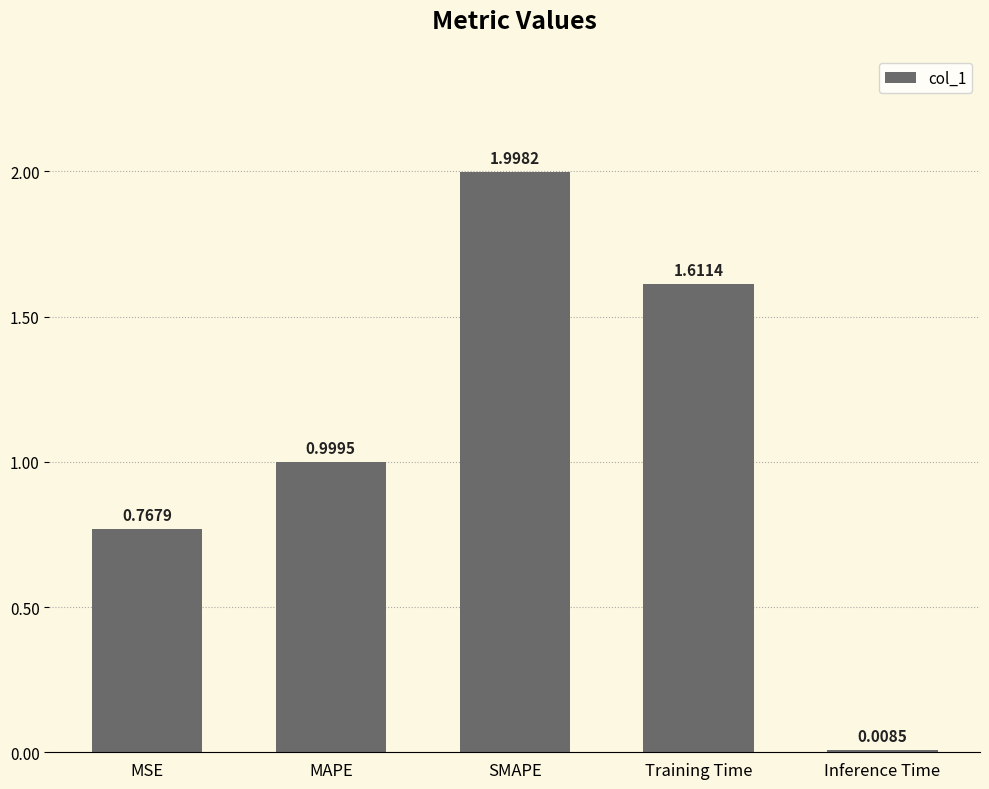

List the labels in order of value, largest first.

SMAPE, Training Time, MAPE, MSE, Inference Time